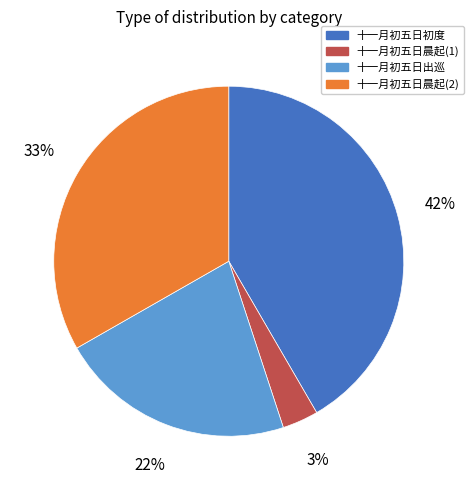

Between 十一月初五日晨起(2) and 十一月初五日晨起(1), which is larger?

十一月初五日晨起(2)